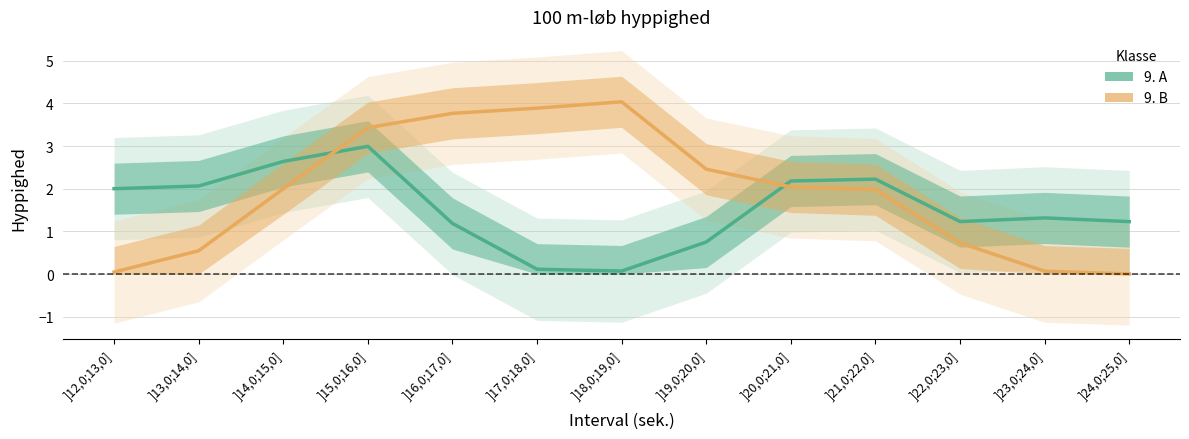

What is the total value across all series at ]21,0;22,0]?

4.2